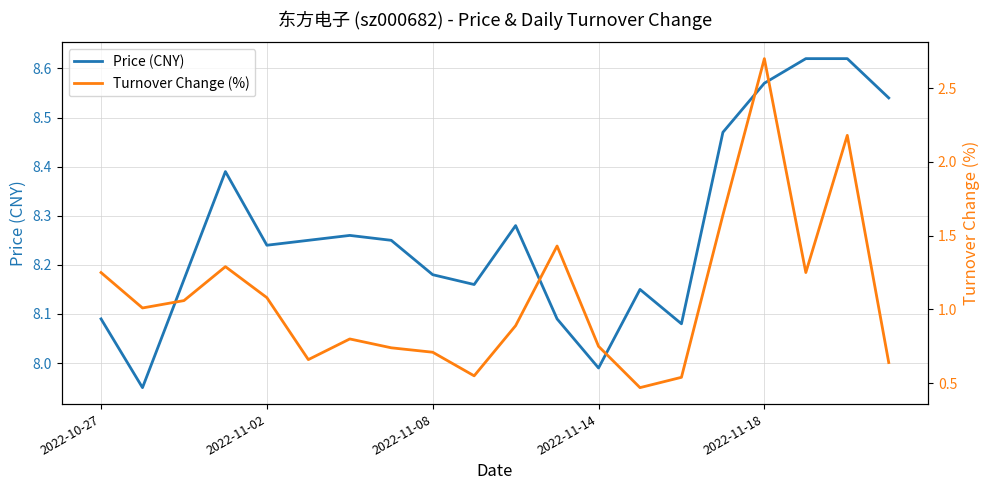

At which label does Price (CNY) first exceed 8?

2022-10-27